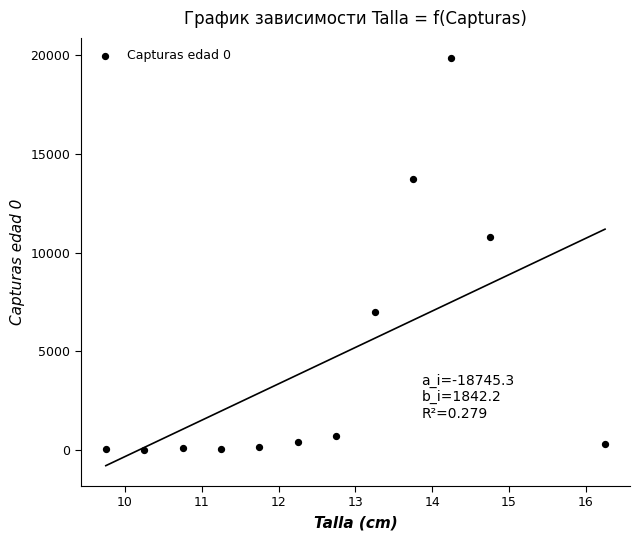

What Y value in the scatter plot is closest to 9937?

10783.6